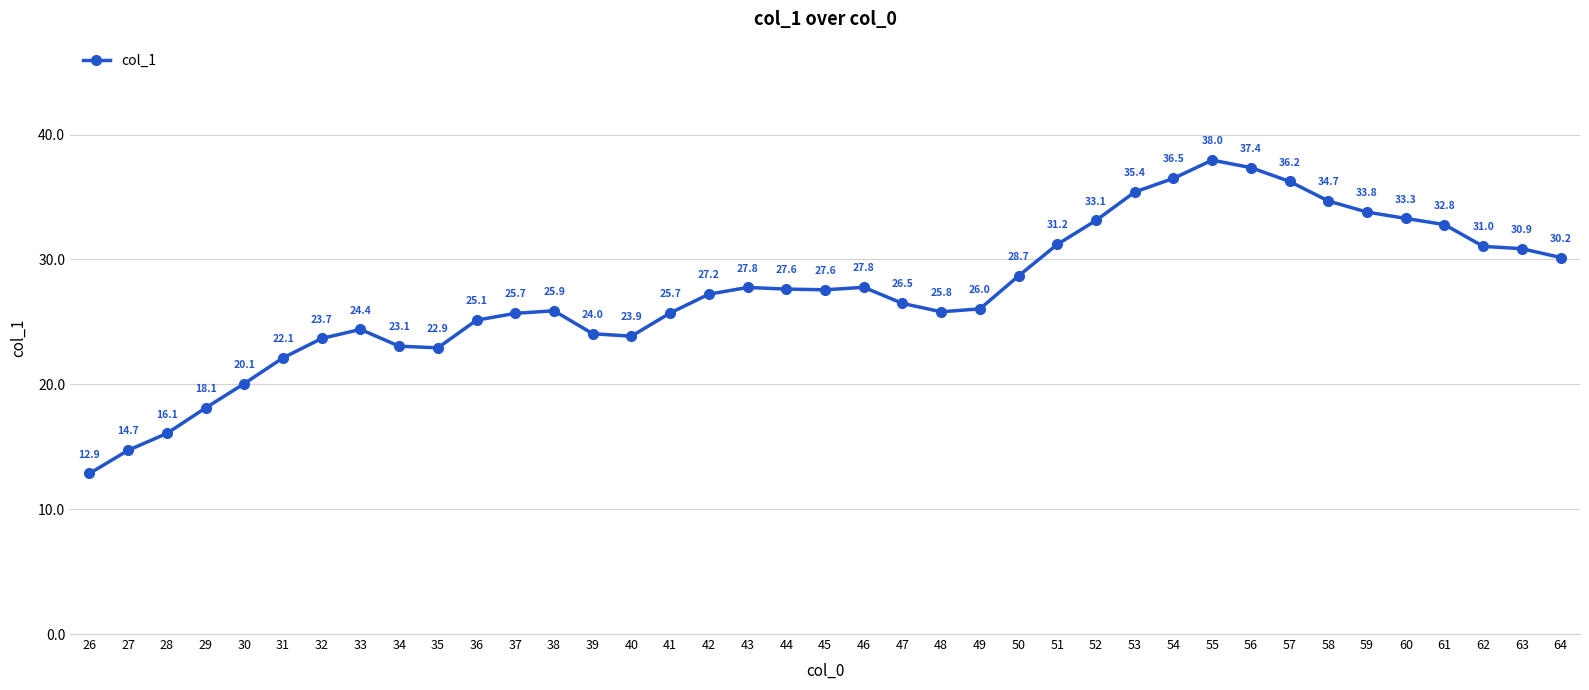

What is the value of the 1st point from the left?

12.9